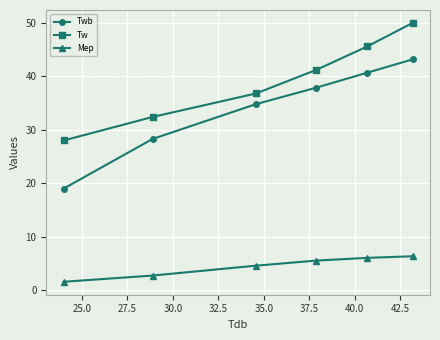

What is the average value of the Tw series?

39.0